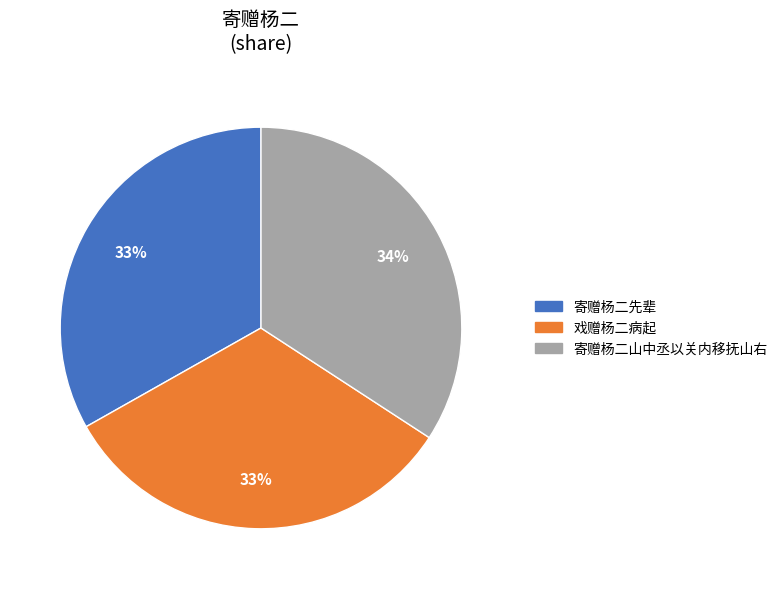

Count the number of slices in the pie.

3